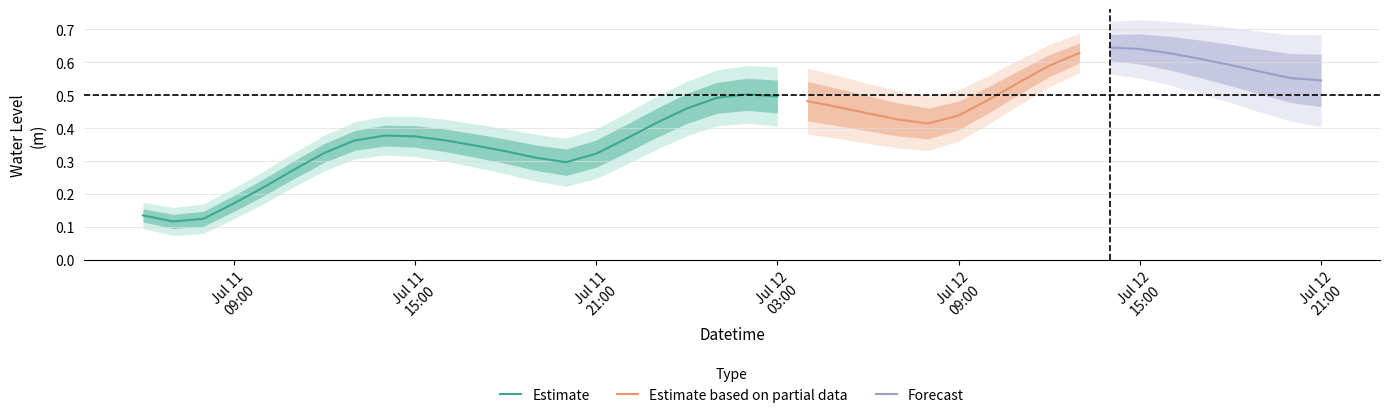

At which category does the data reach its first local peak?

8